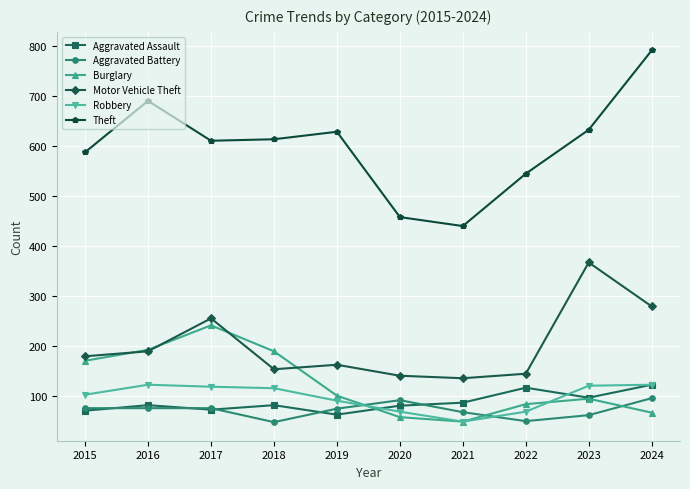

What is the minimum value for Theft?

440